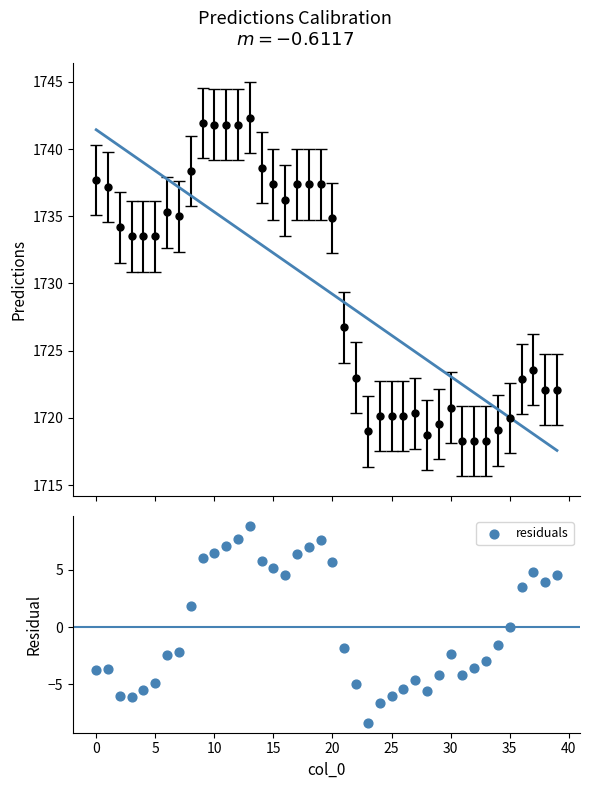

Which series has the largest total across all categories?

fit